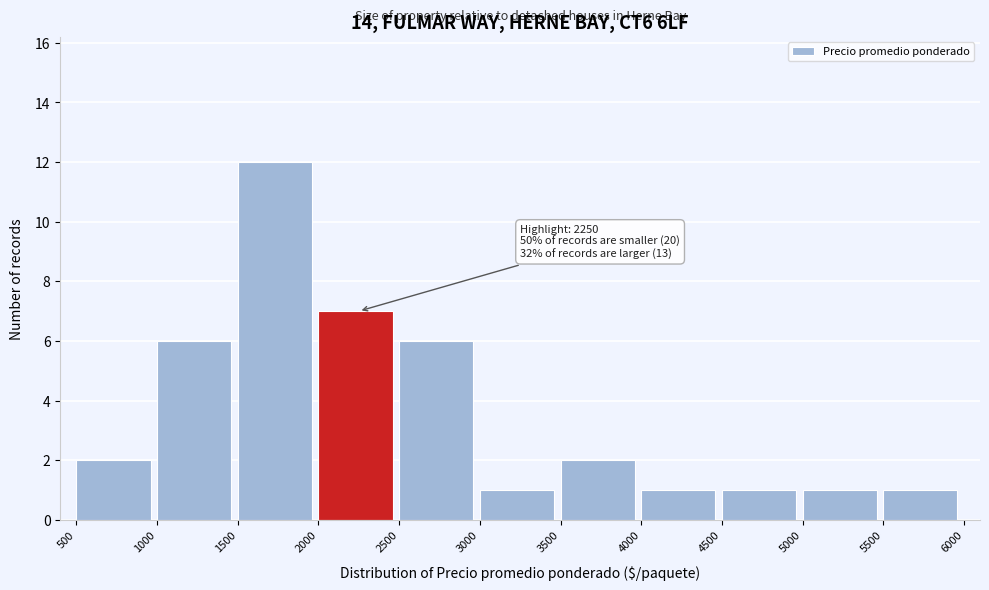

Which range on the x-axis has the tallest bar?

1500 to 2000